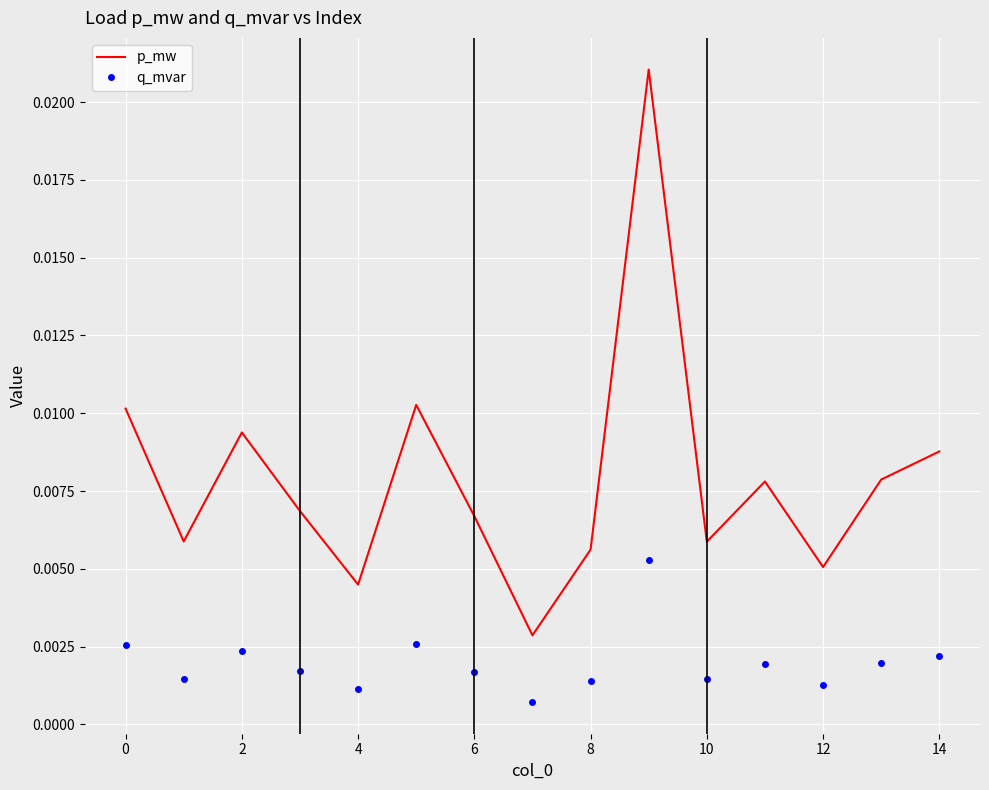

Which series has the widest spread of values?

p_mw